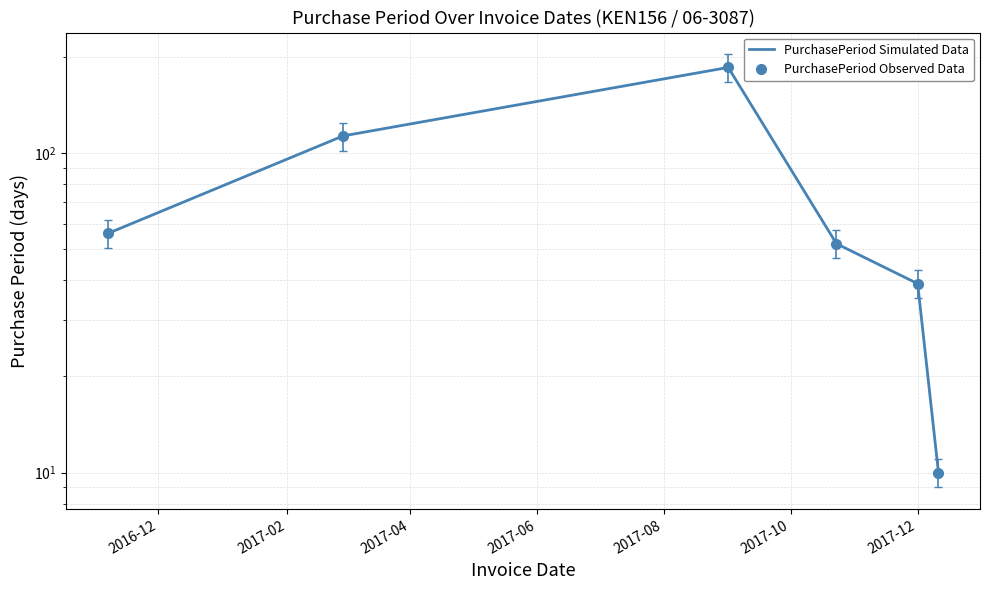

True or false: PurchasePeriod Simulated Data and PurchasePeriod Observed Data intersect in this chart.

False